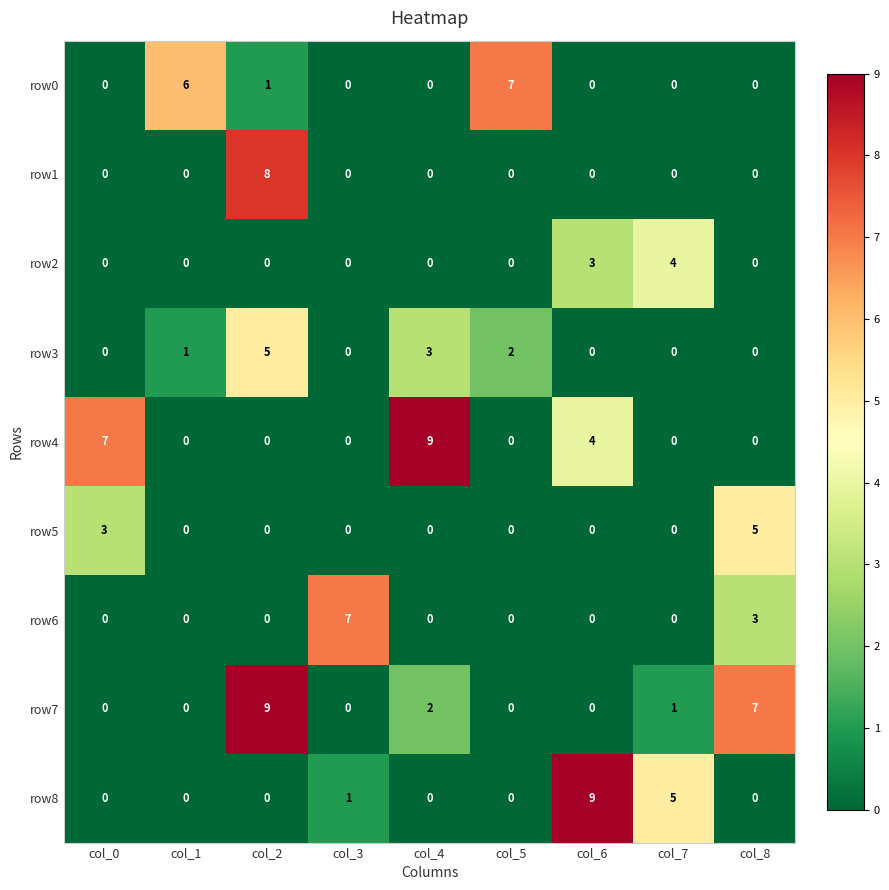

What is the sum of all row4 values?

20